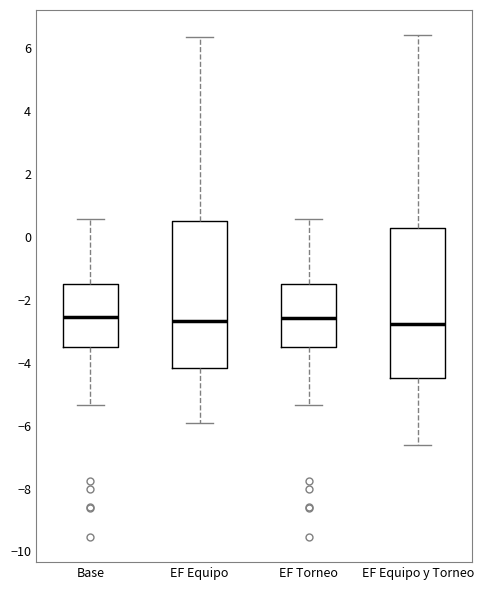

Where is the upper edge of the box for EF Torneo on the y-axis? The values are not printed on the chart, so give them approximately, as read against the axis.

-1.6